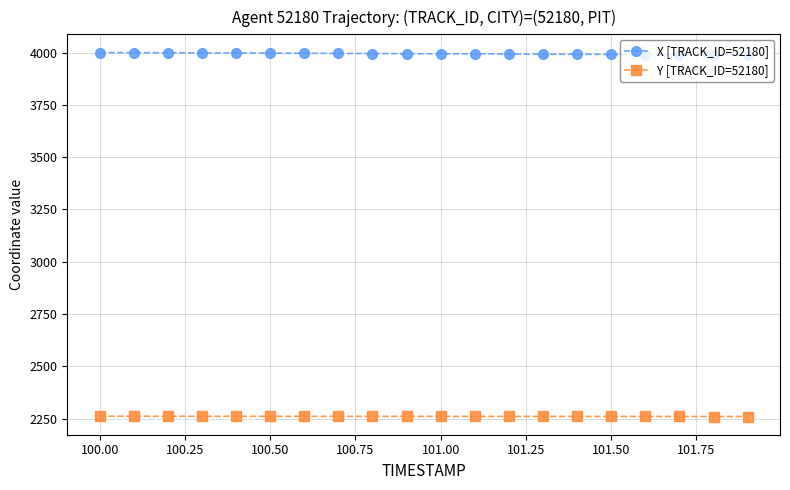

List the series in order of their peak value, highest first.

X [TRACK_ID=52180], Y [TRACK_ID=52180]